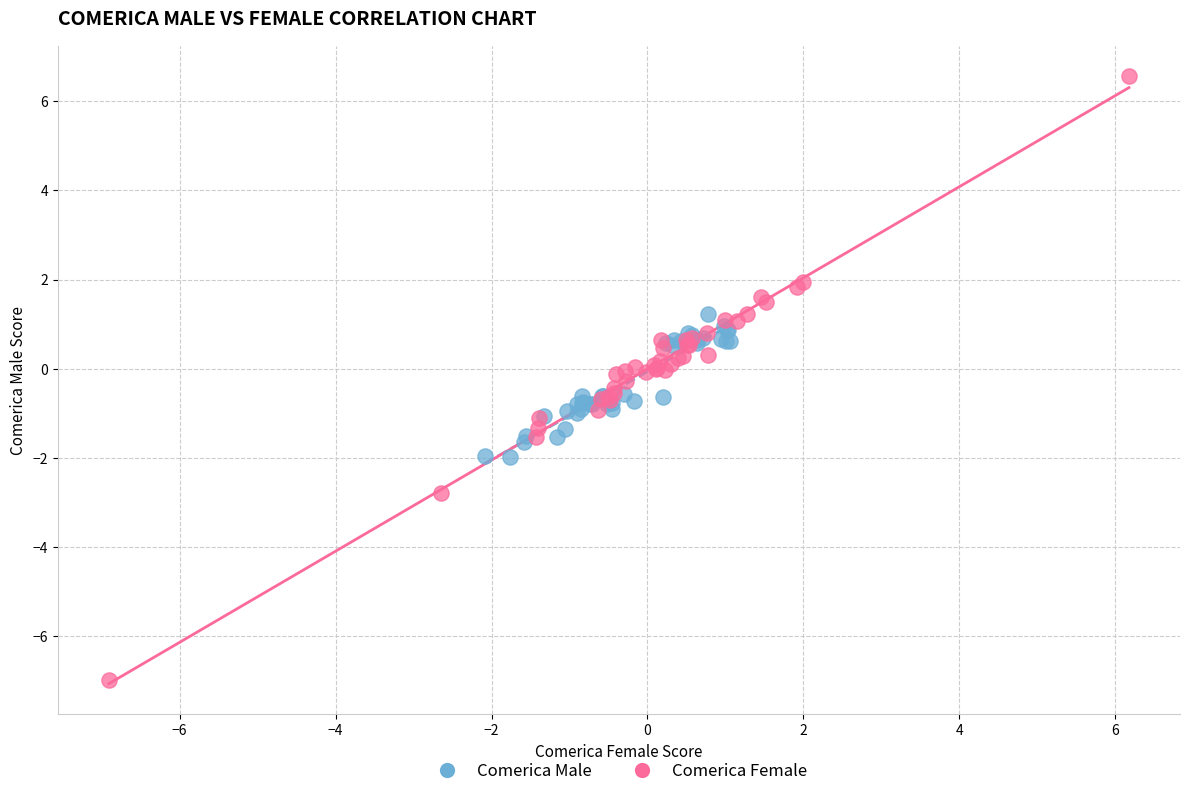

Which series reaches the maximum Y coordinate?

Comerica Female